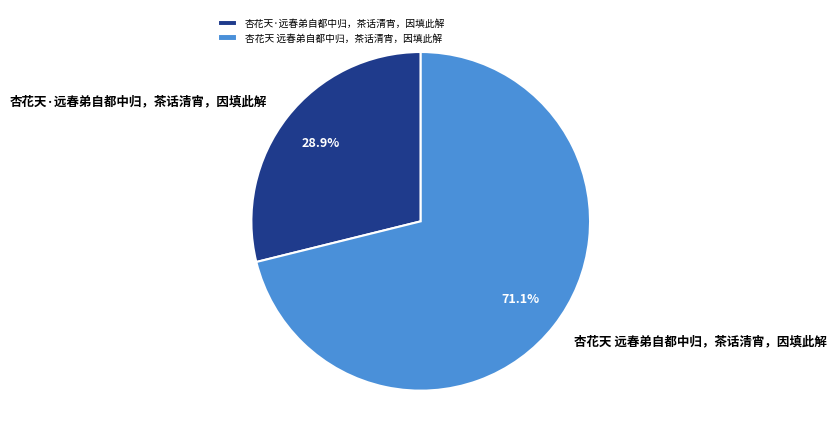

Which slice is the smallest?

杏花天·远春弟自都中归，茶话清宵，因填此解